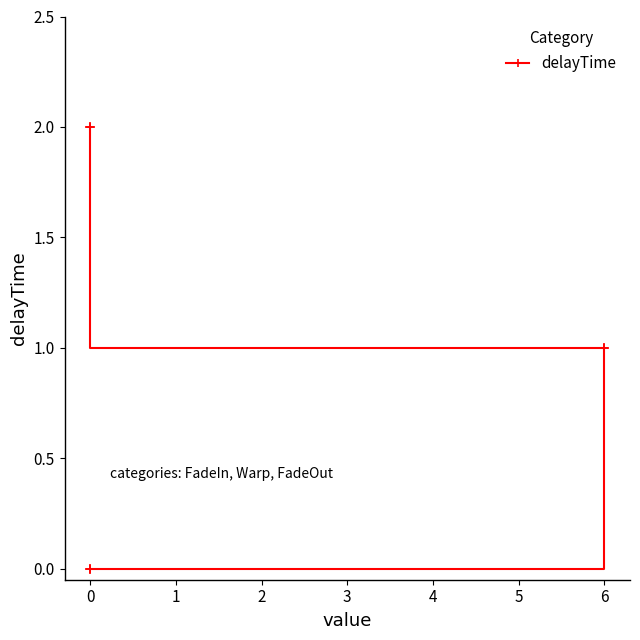

What is the difference between the second highest and minimum values?

1